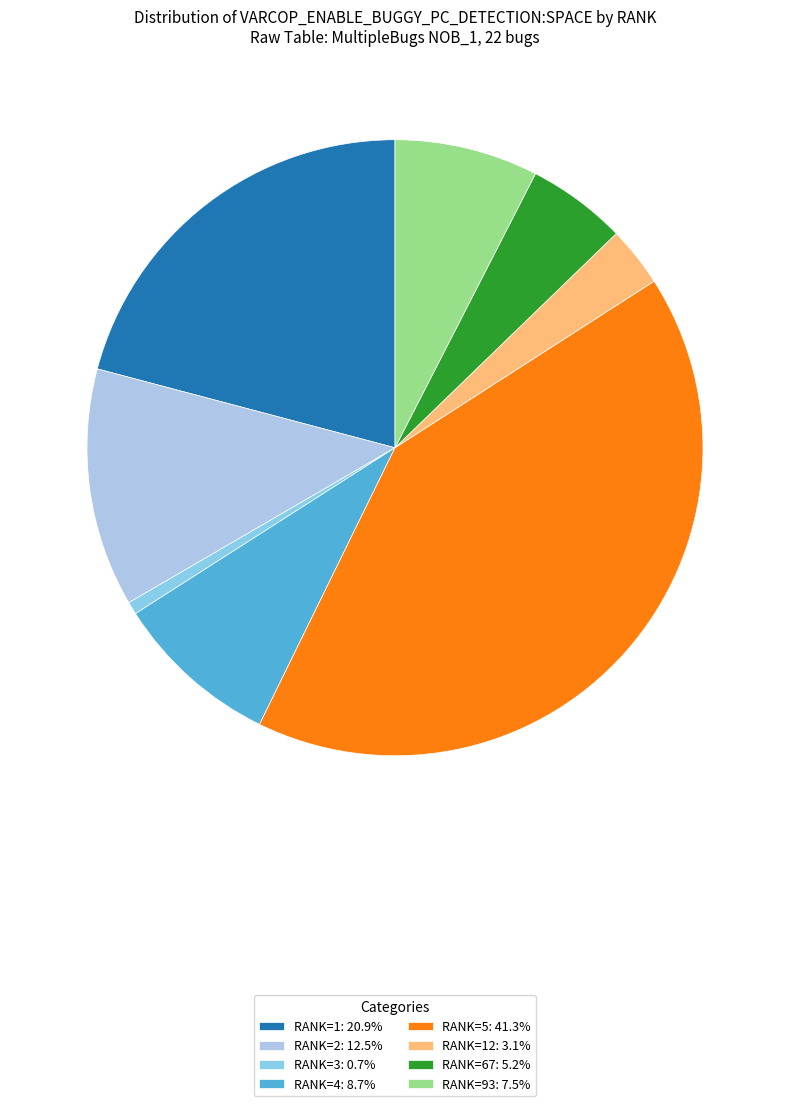

Count the number of slices in the pie.

8